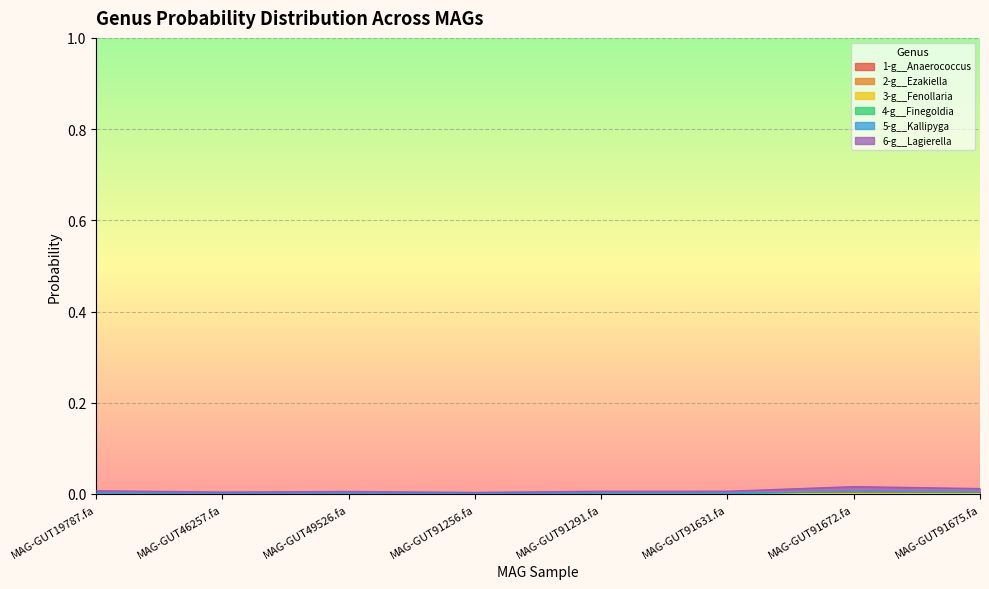

Between MAG-GUT19787.fa and MAG-GUT91672.fa, which series saw the biggest shift?

6-g__Lagierella